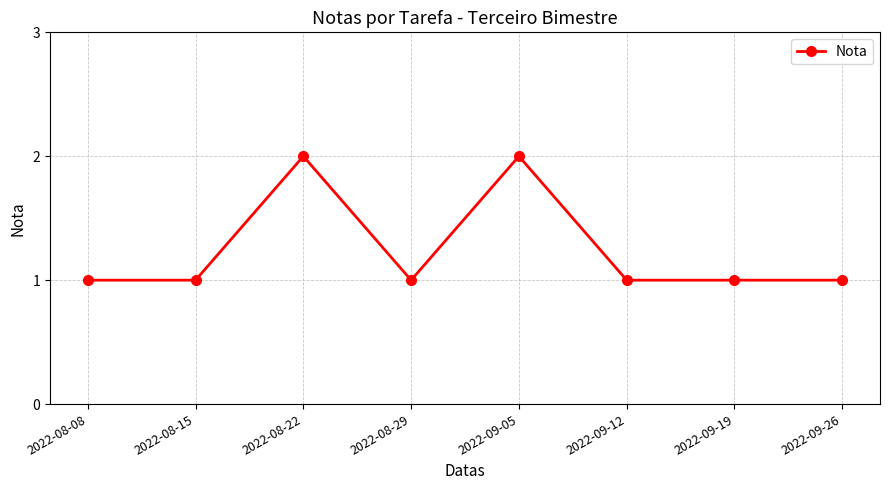

What is the sum of all values?

10